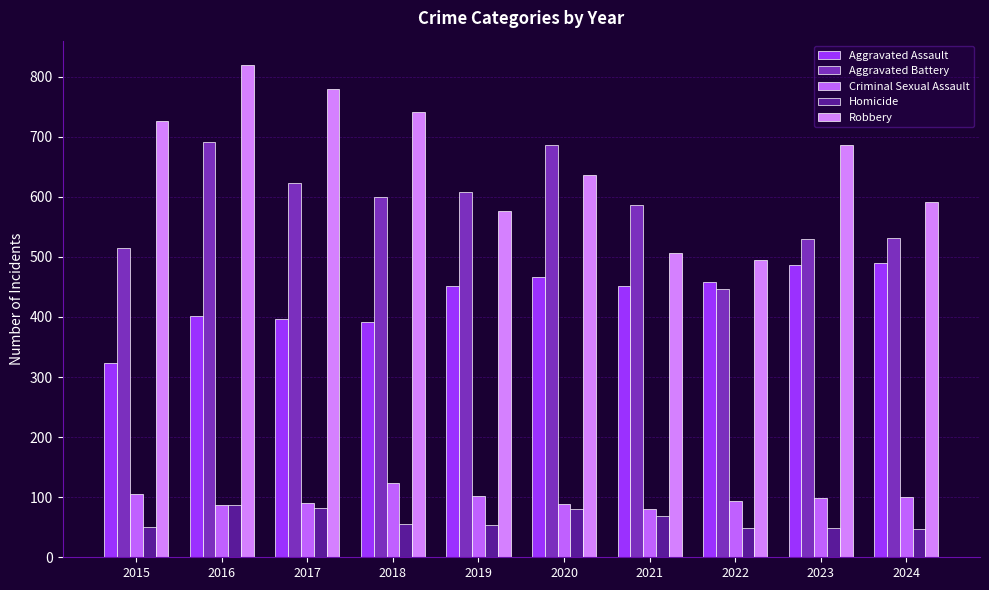

How many bars are there in each group?

5